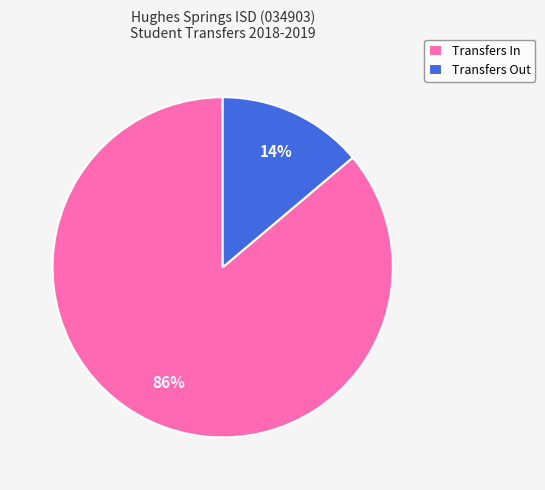

To the nearest percent, what is the difference between the Transfers Out and Transfers In slice percentages?

72%